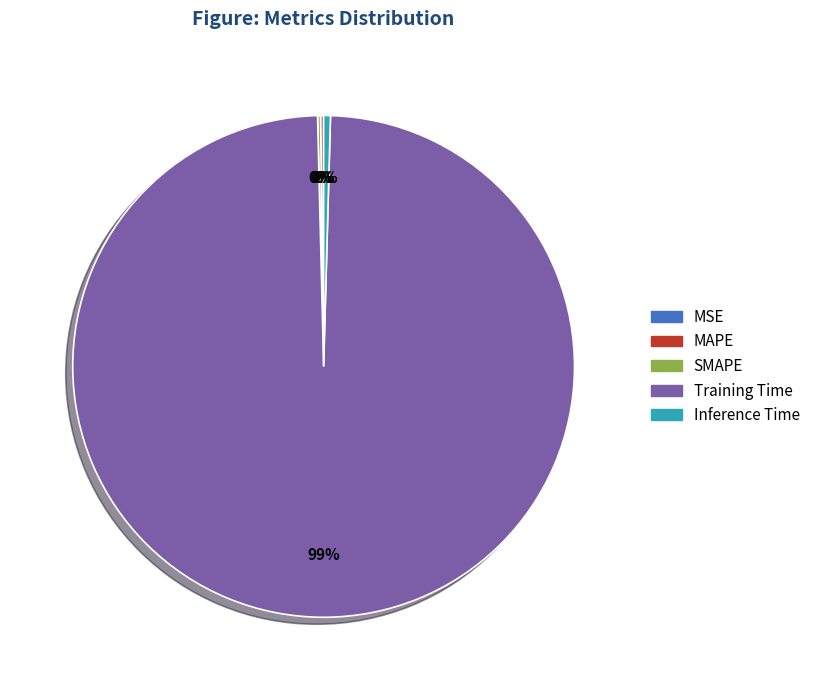

Which category has the biggest portion of the pie?

Training Time